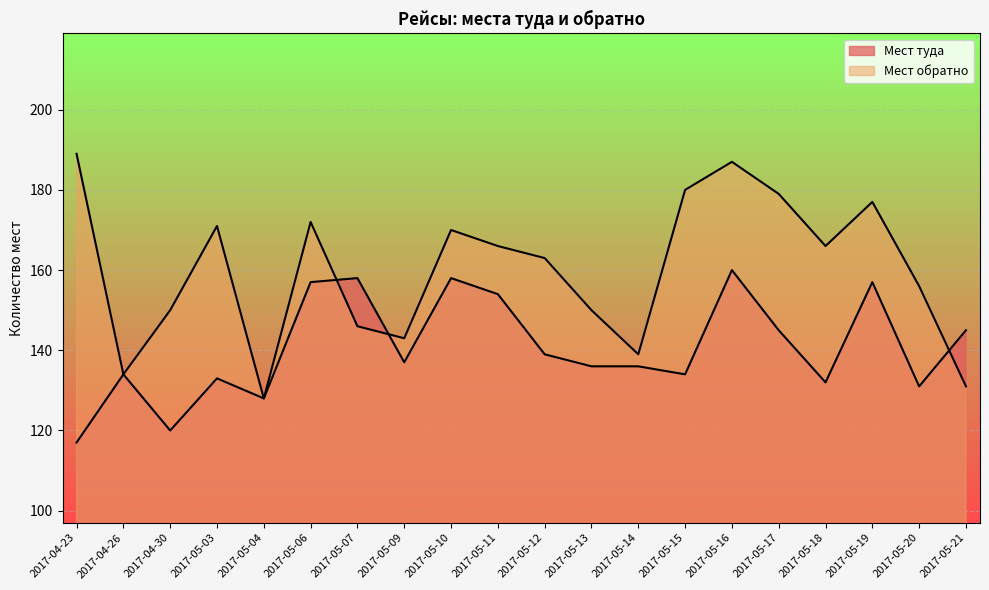

At which category does the data reach its first local peak?

2017-04-26